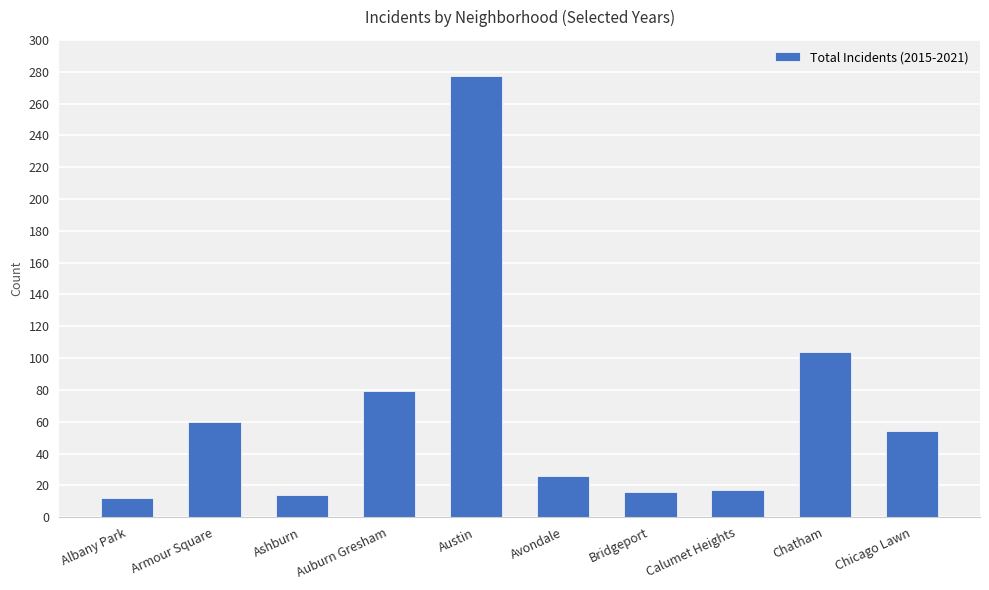

What is the greatest value displayed?

277